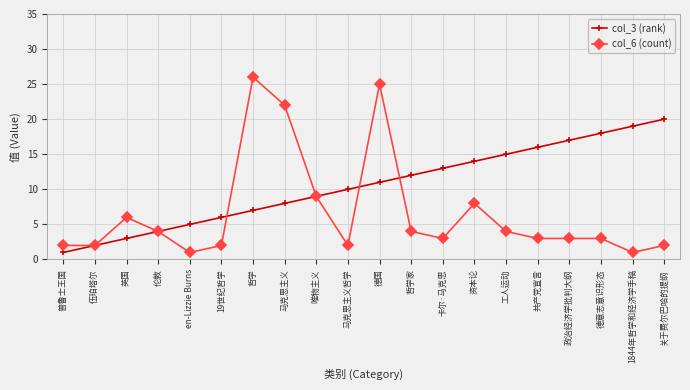

What is the spread (max minus min) of values at 哲学?

19